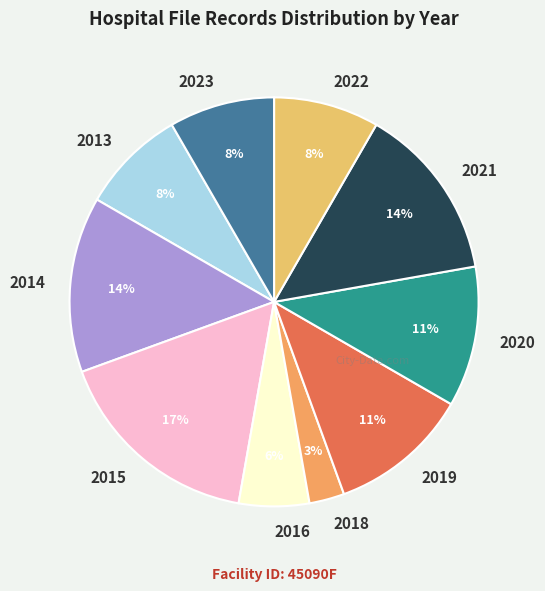

The 2020 slice represents 22% of the pie. True or false?

False